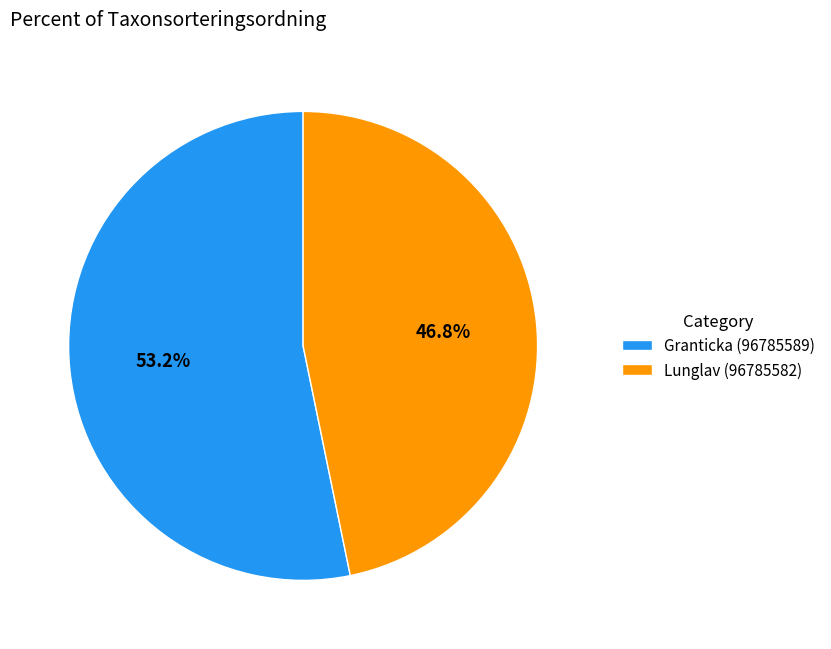

Rank the categories by value from highest to lowest.

Granticka (96785589), Lunglav (96785582)